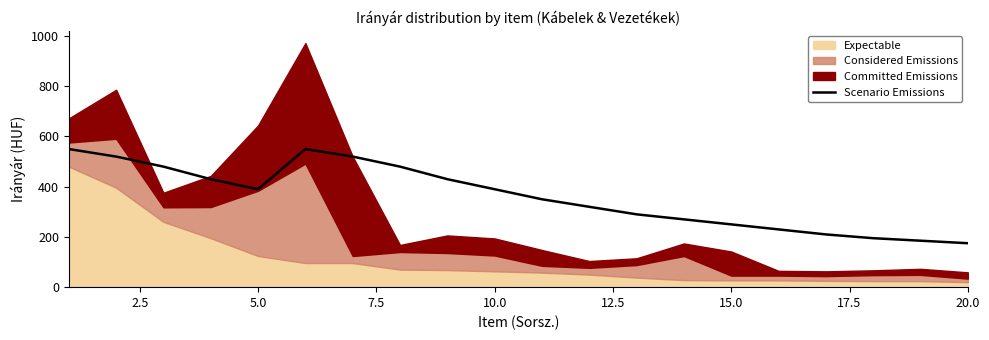

What is the difference between the second highest and second lowest values?

365